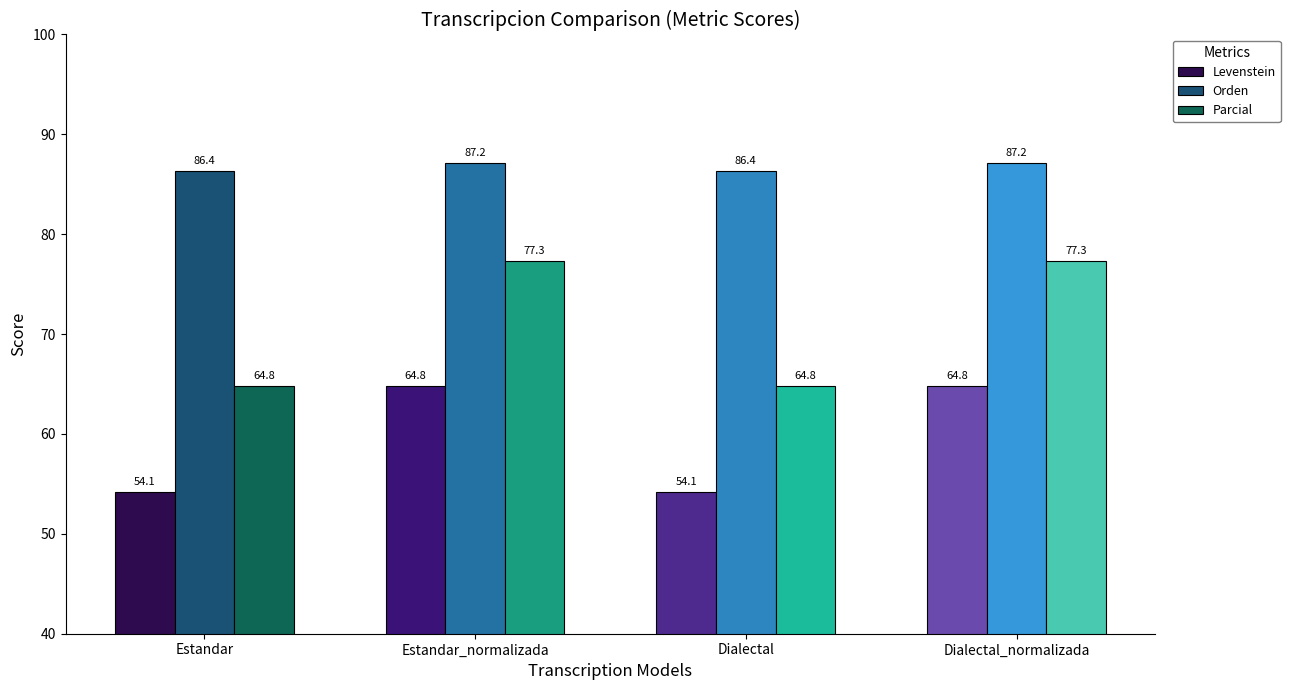

Reading right to left, transcribe all the data shown in this chart.

Levenstein: 64.8	54.1	64.8	54.1
Orden: 87.2	86.4	87.2	86.4
Parcial: 77.3	64.8	77.3	64.8